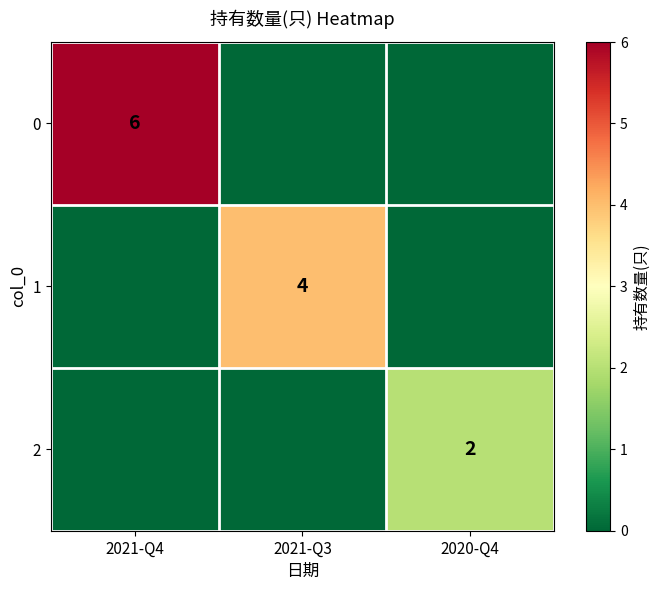

Is it true that 1 equals 4 at 2021-Q3?

True